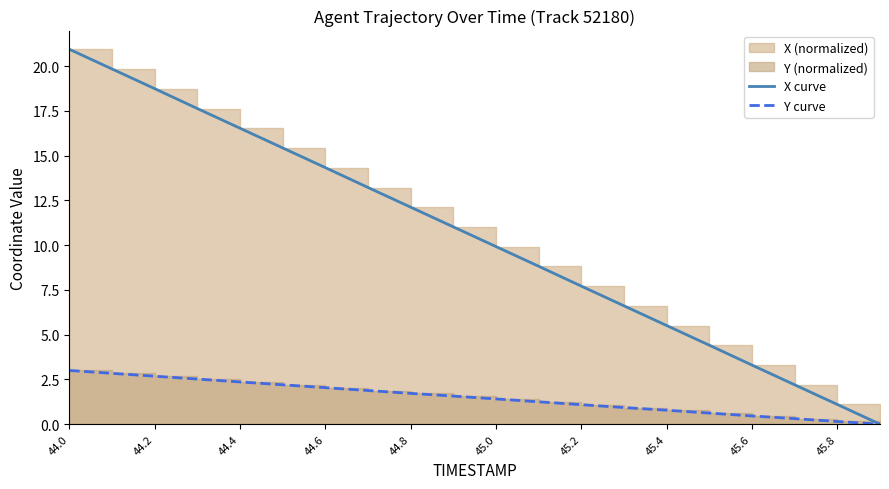

Is the value of Y curve at 44.4 greater than the value of X curve at 45.4?

No